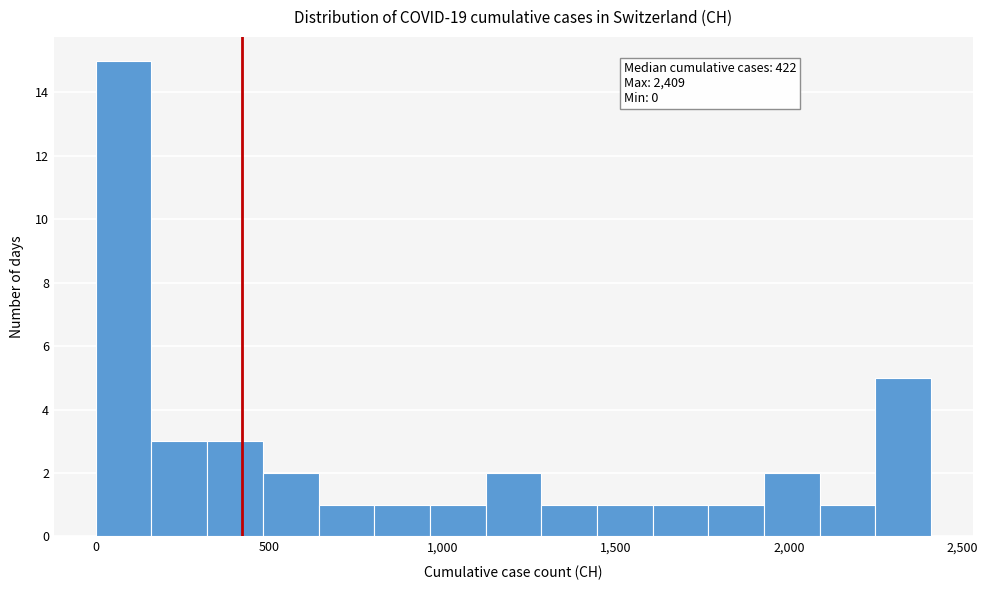

Read against the x-axis, roughly where is the centre of the tallest bar?

100